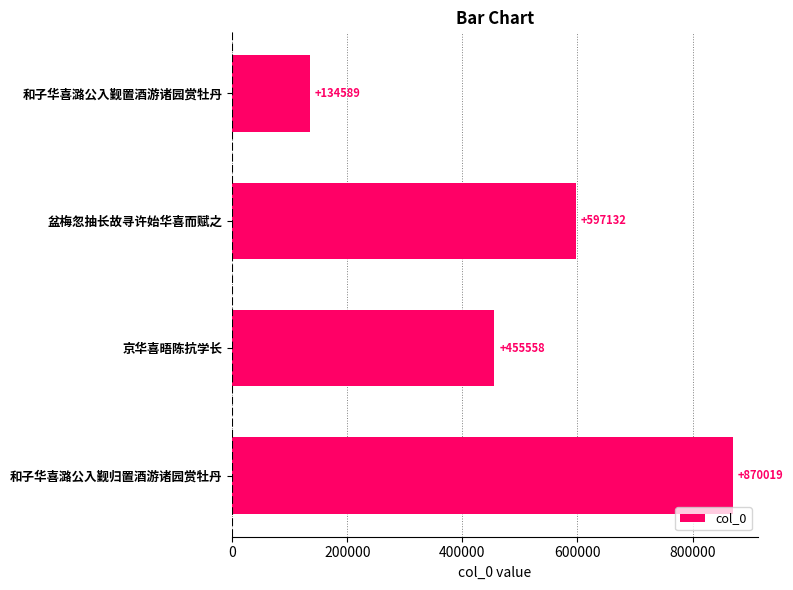

Does the chart contain stacked bars?

No